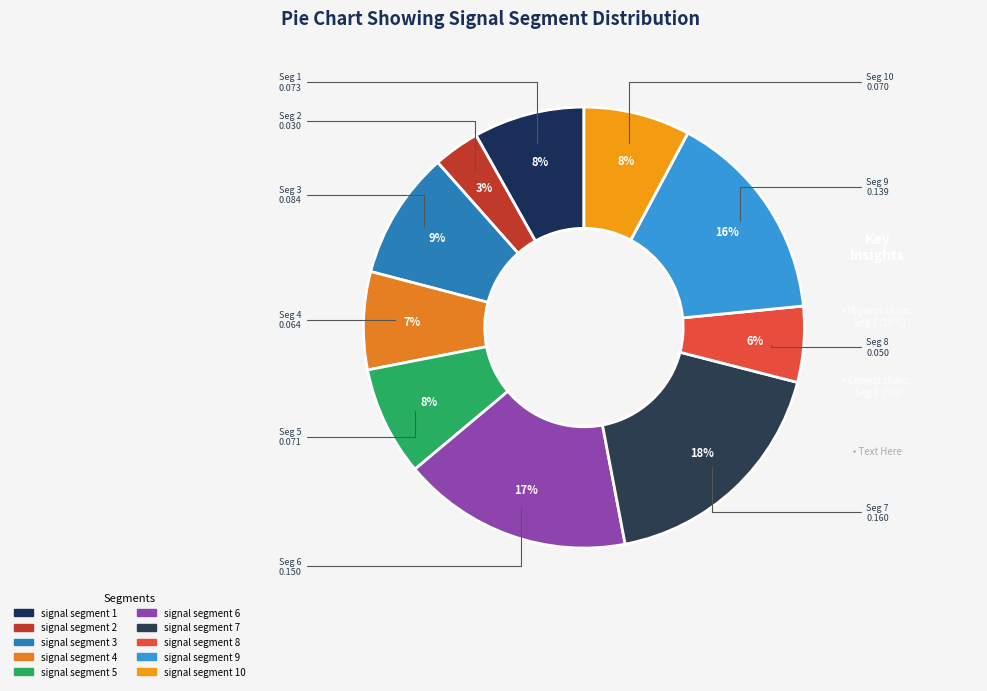

Rank the categories by value from lowest to highest.

signal segment 2, signal segment 8, signal segment 4, signal segment 10, signal segment 5, signal segment 1, signal segment 3, signal segment 9, signal segment 6, signal segment 7